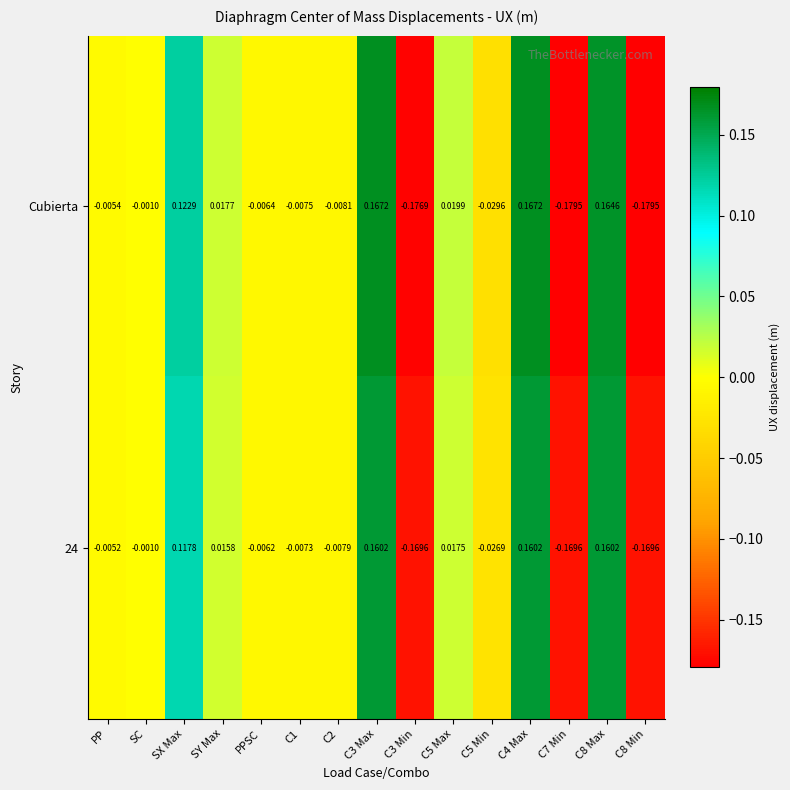

Which series has the largest range (max minus min)?

Cubierta